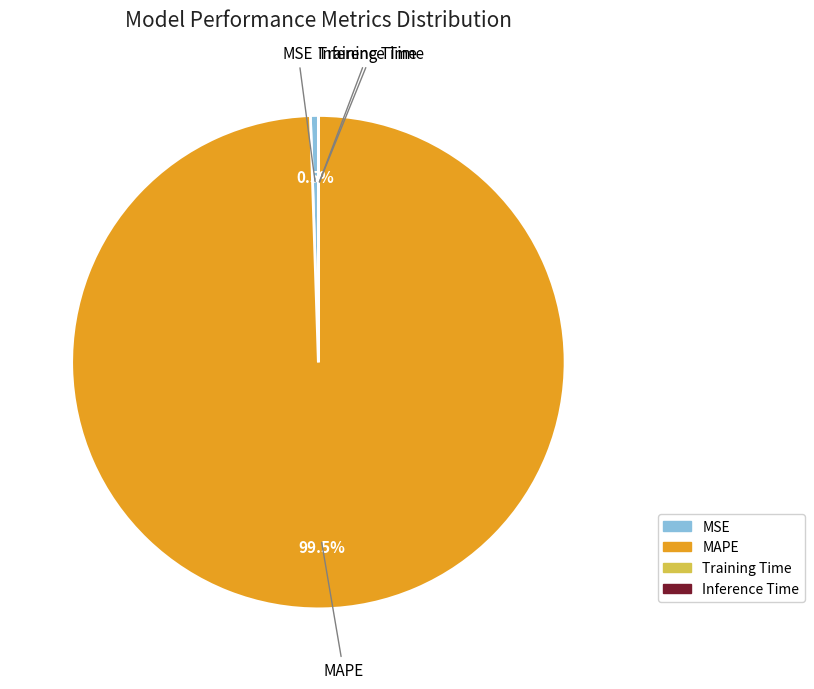

What is the largest slice in the pie chart?

MAPE